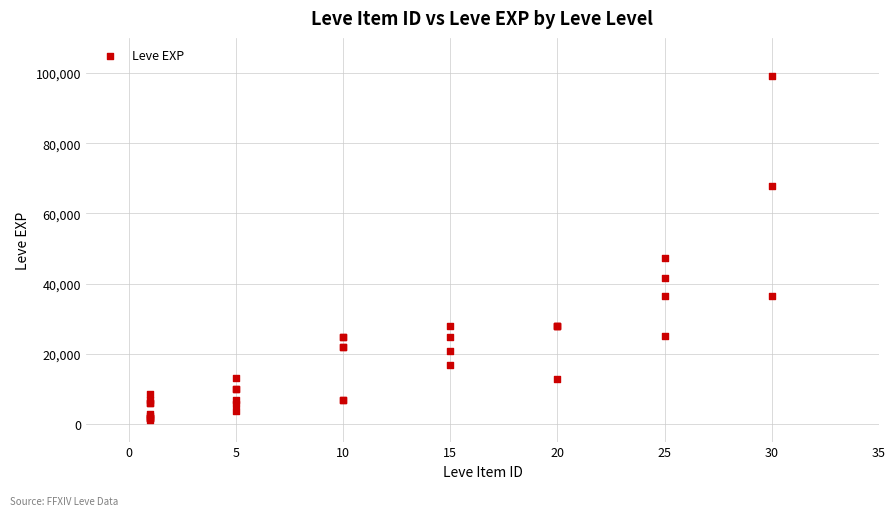

What Y value in the scatter plot is closest to 50190?

47200